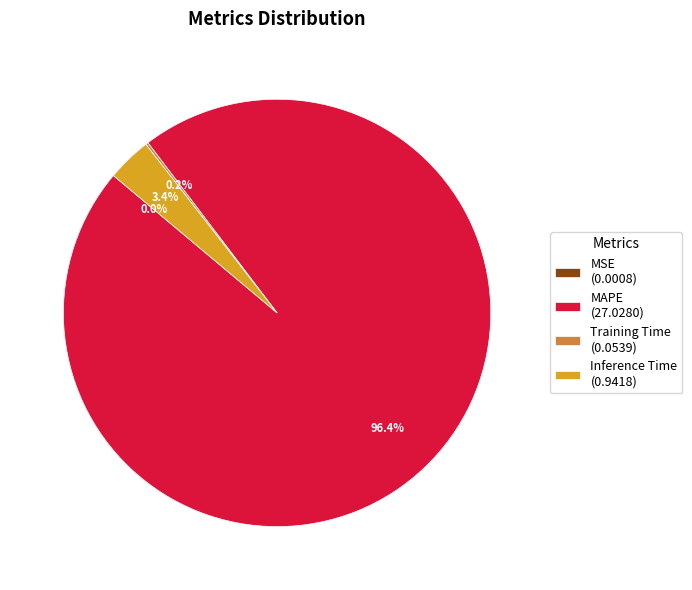

Which category has the biggest portion of the pie?

MAPE (27.0280)